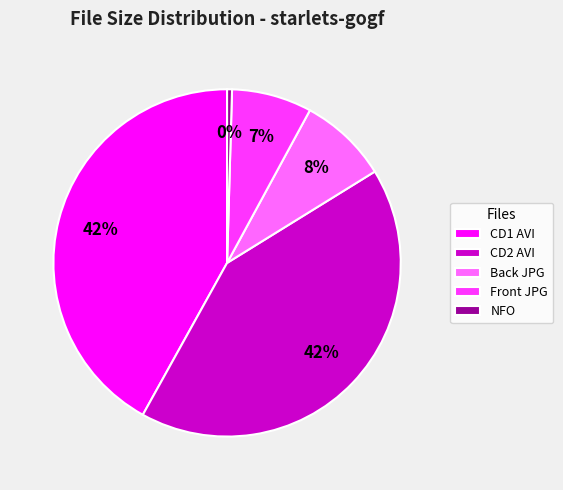

To the nearest percent, what is the combined percentage of Front JPG and CD2 AVI?

49%